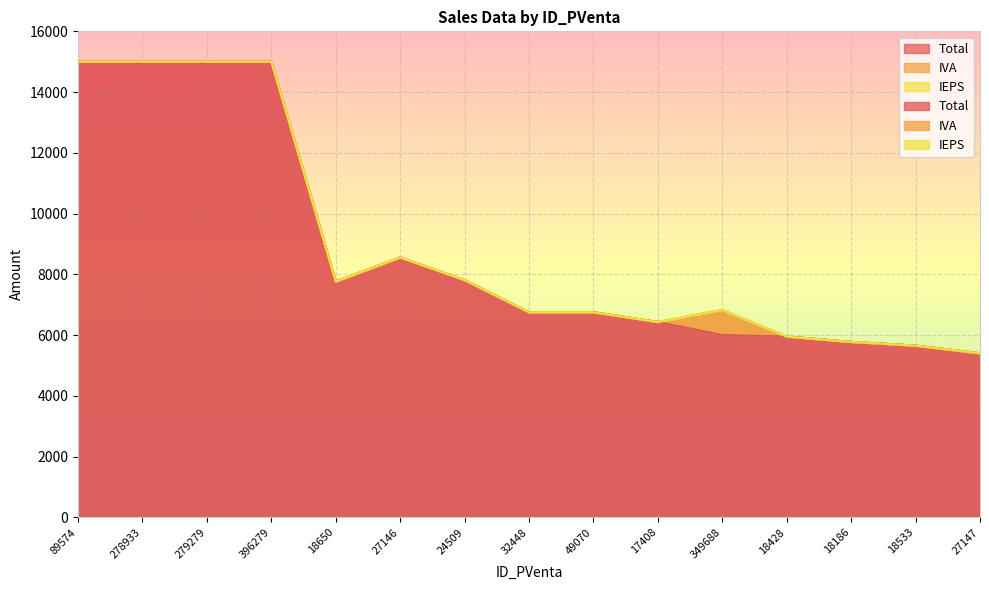

Rank the series at 279279 from lowest to highest value.

IEPS, IVA, Total